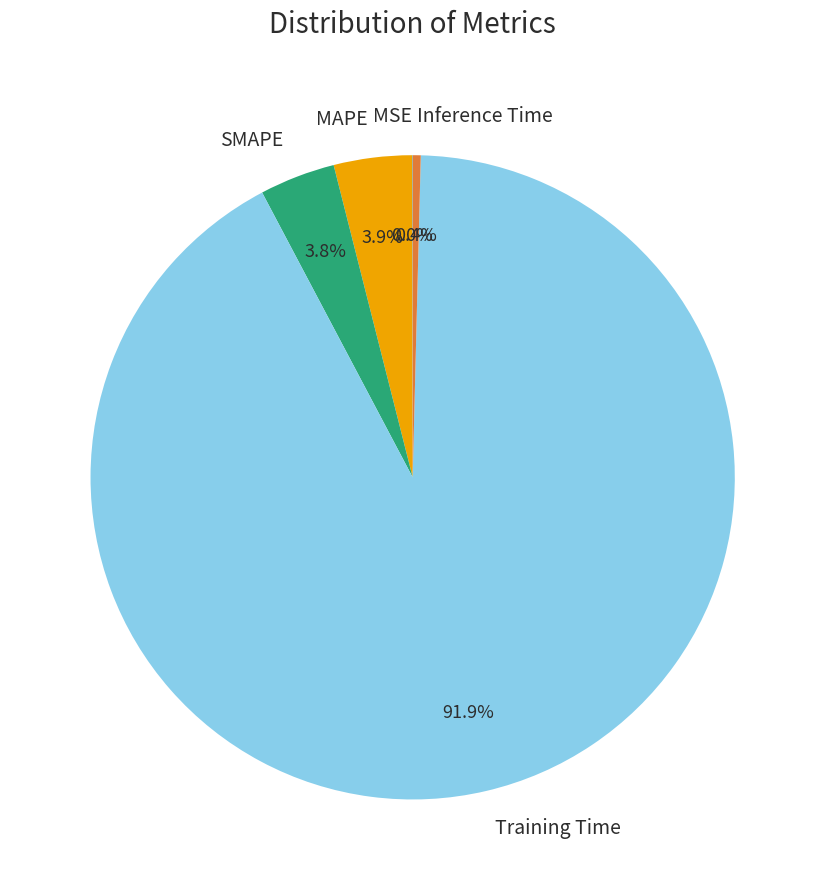

The SMAPE slice represents 4% of the pie. True or false?

True